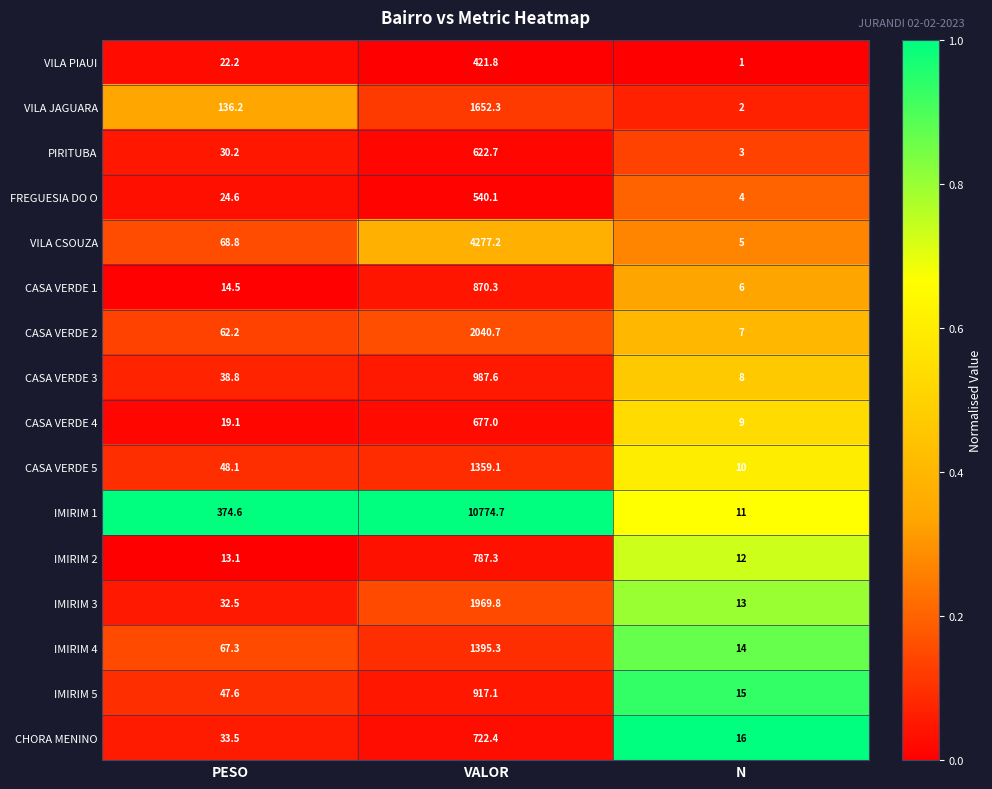

Where is CASA VERDE 3 nearest to the value 497?

PESO